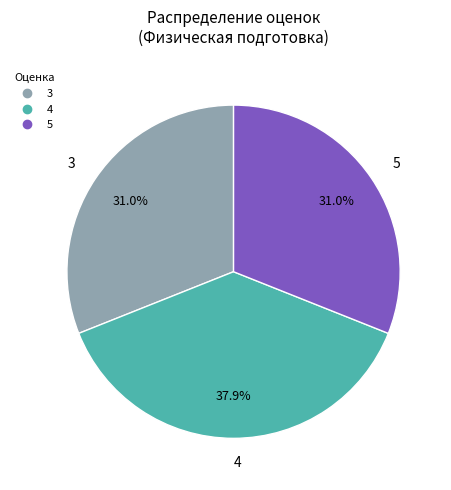

Is there any slice that represents more than half of the pie?

No